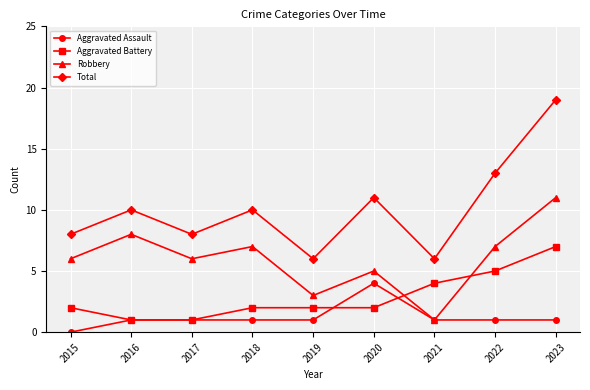

Which series has the largest range (max minus min)?

Total